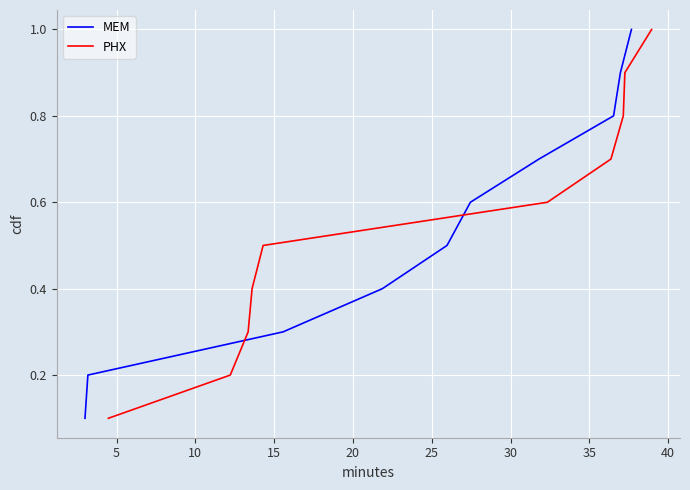

What are all the series names shown in the legend?

MEM, PHX